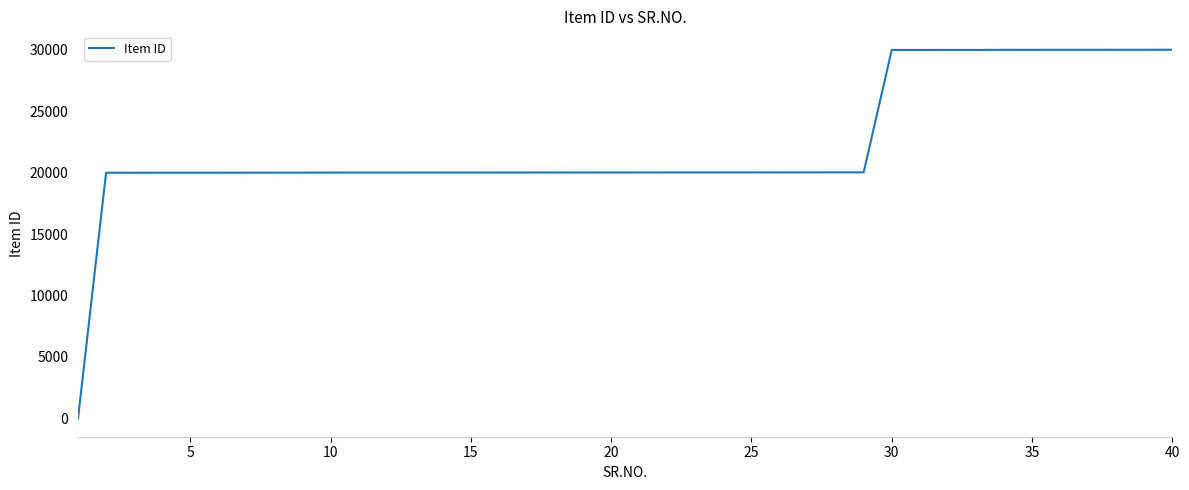

What is the difference between the maximum and minimum values?

30014